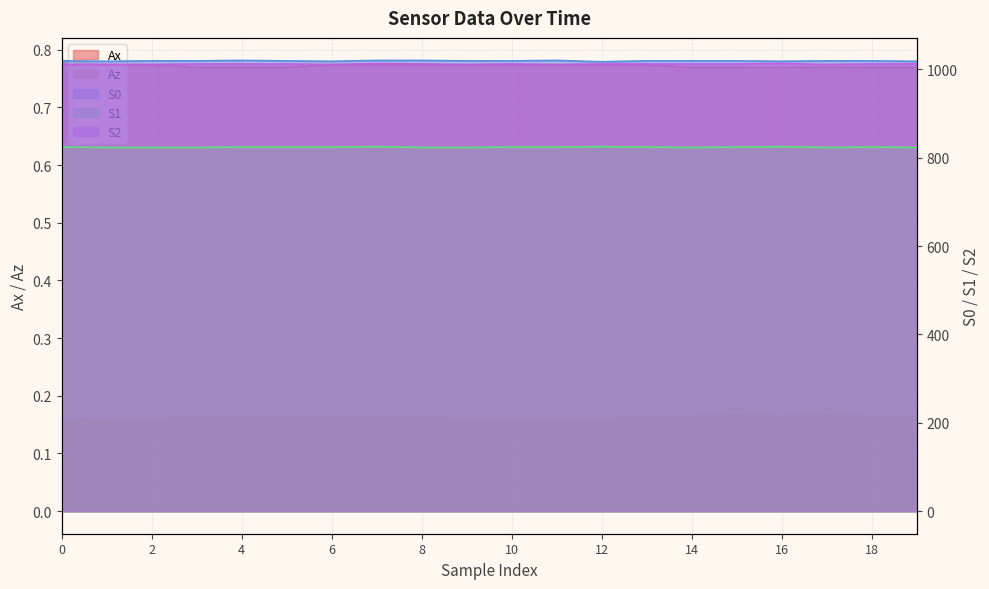

The S1 series shows 823.0 at 2. True or false?

True